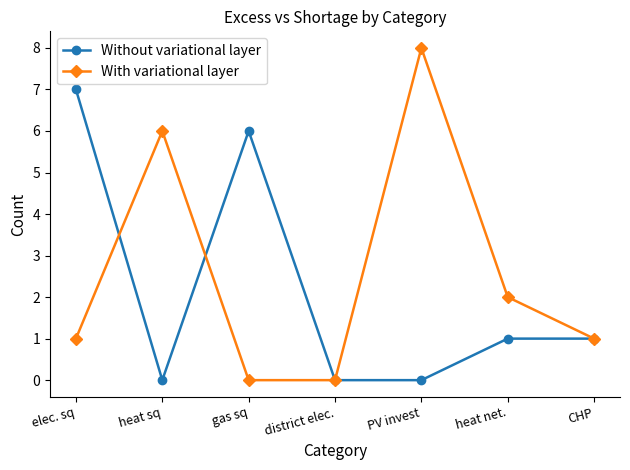

What is the difference between the maximum and minimum values in the Without variational layer series?

7